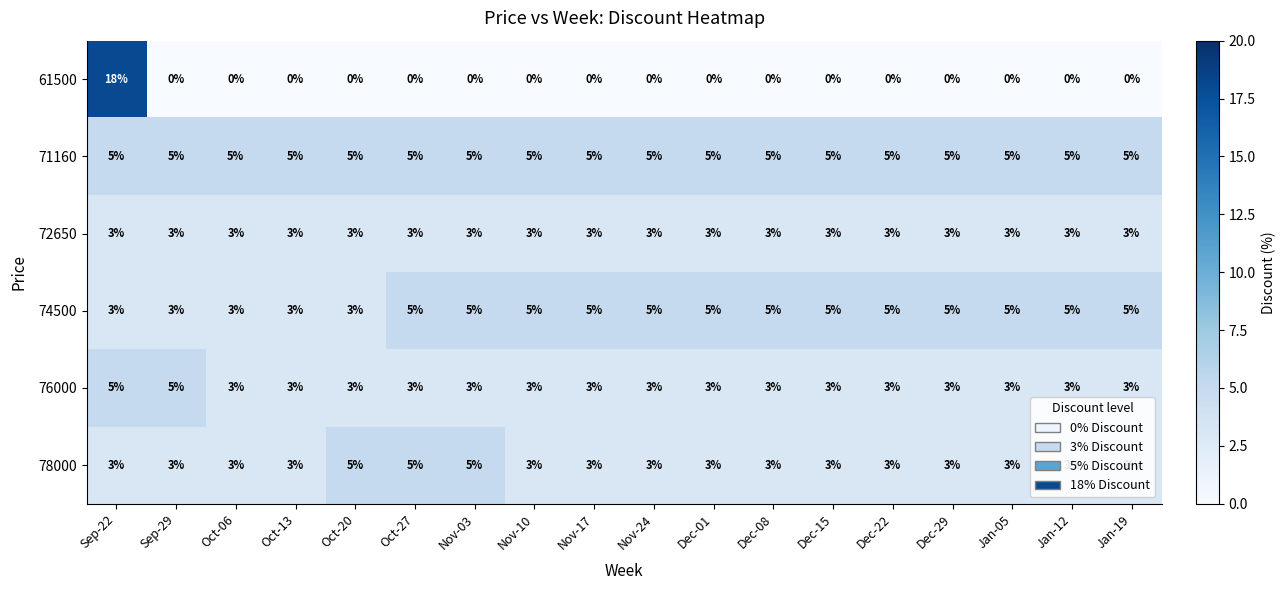

The 72650 series shows 3 at Nov-10. True or false?

True